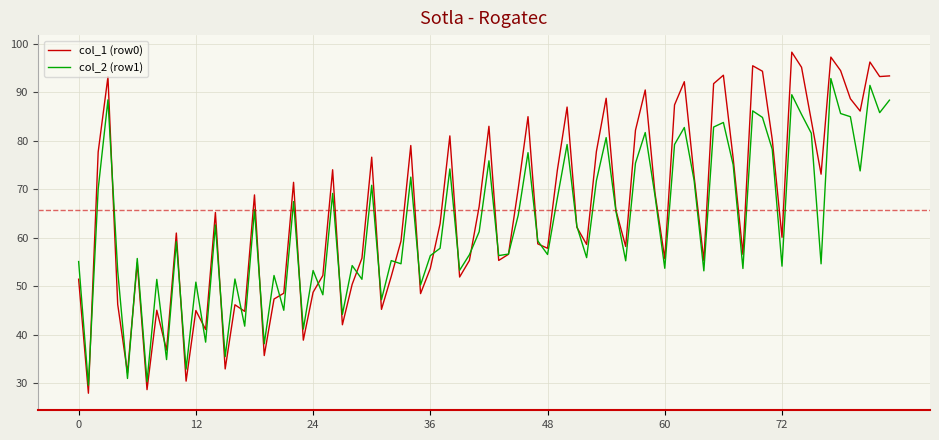

What is the greatest value displayed?

98.3